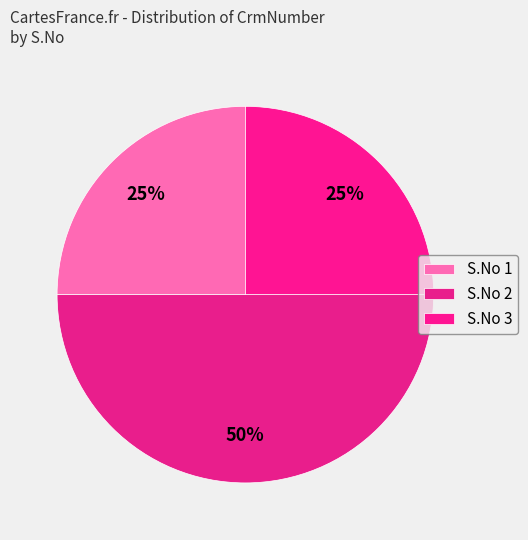

To the nearest percent, what is the average slice percentage?

33%